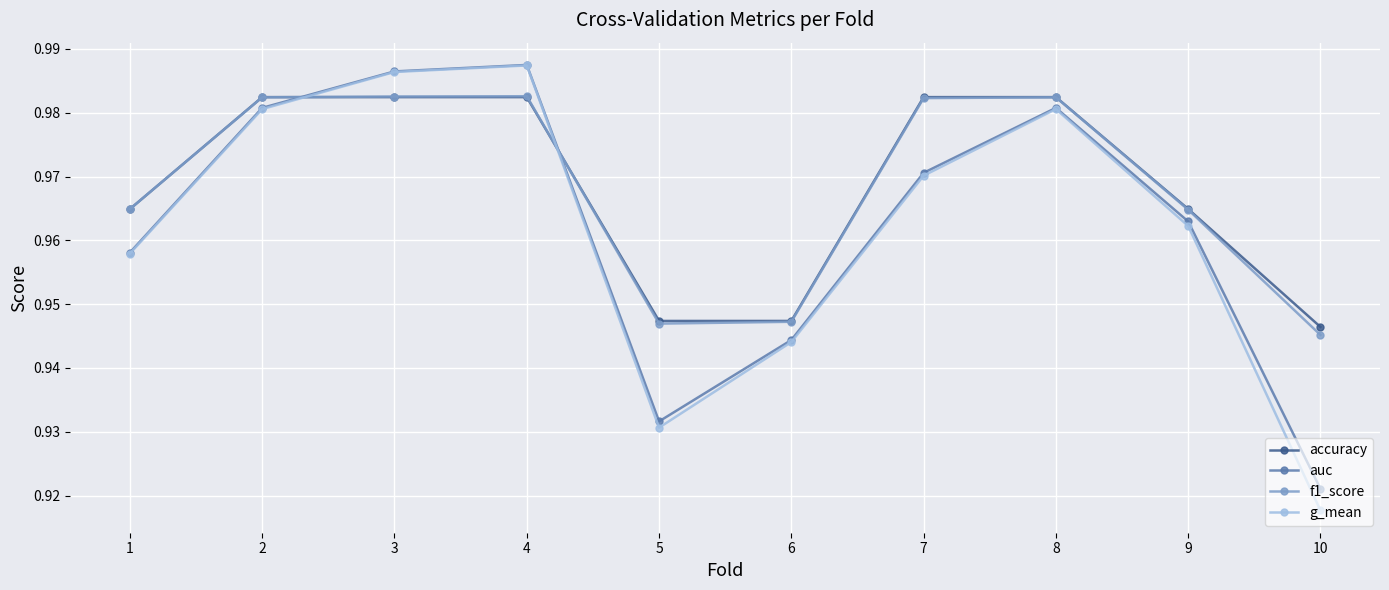

How many distinct data groups are displayed?

4